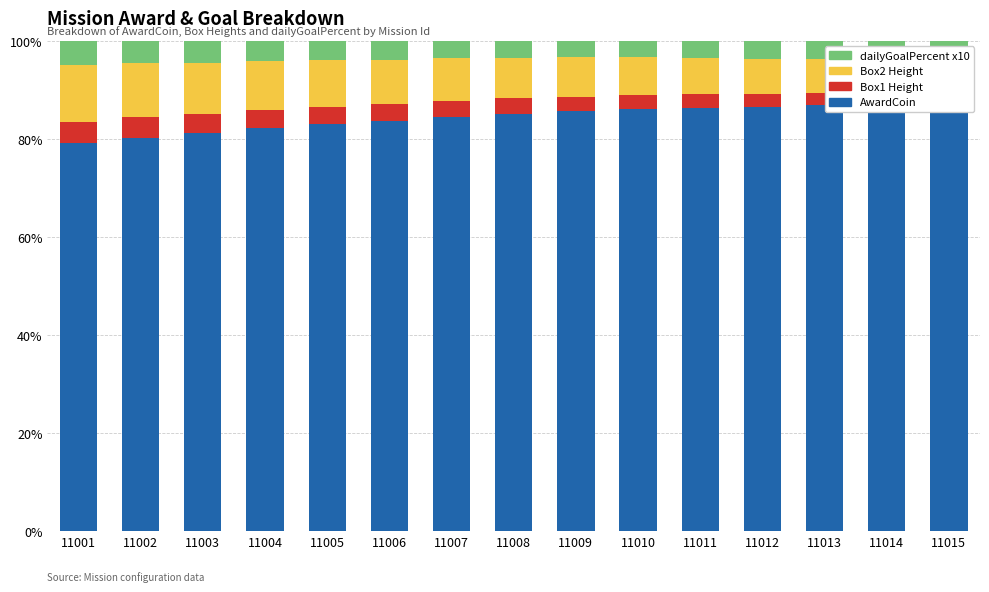

At which category is the sum across all series the highest?

11005